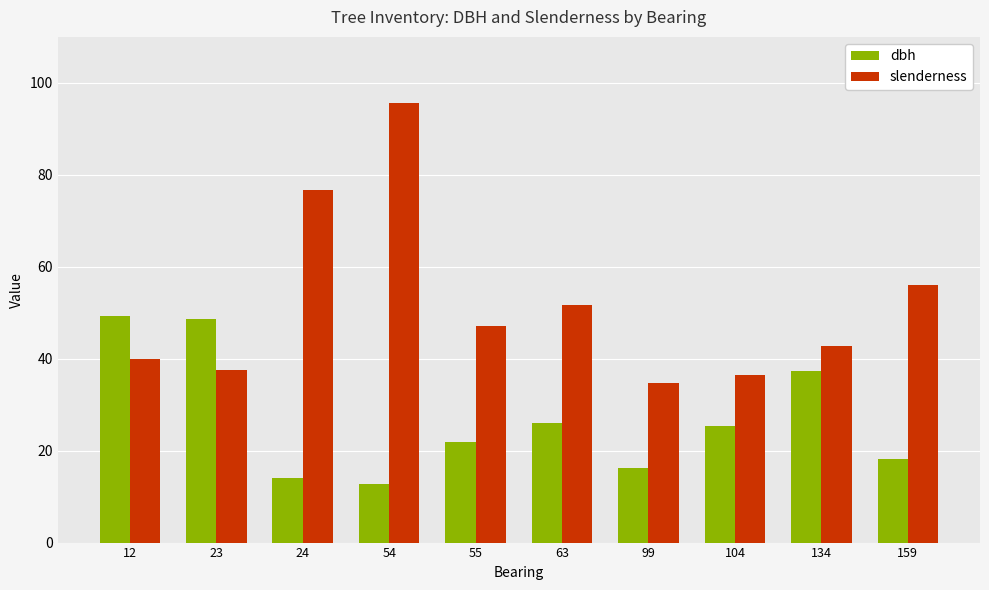

Which series has the largest range (max minus min)?

slenderness